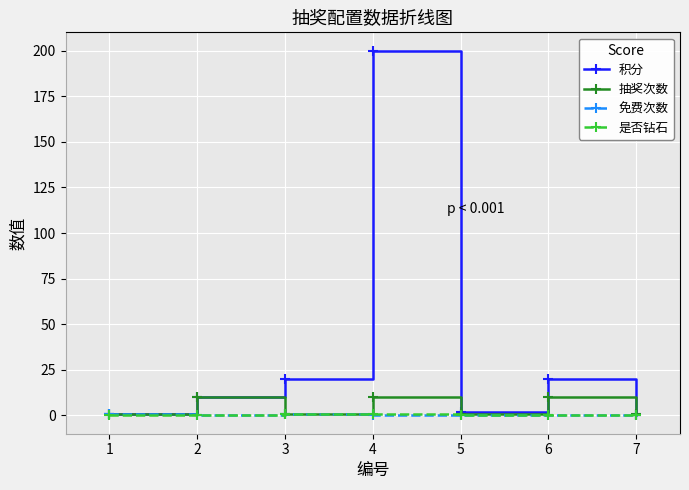

Which series has the largest total across all categories?

积分